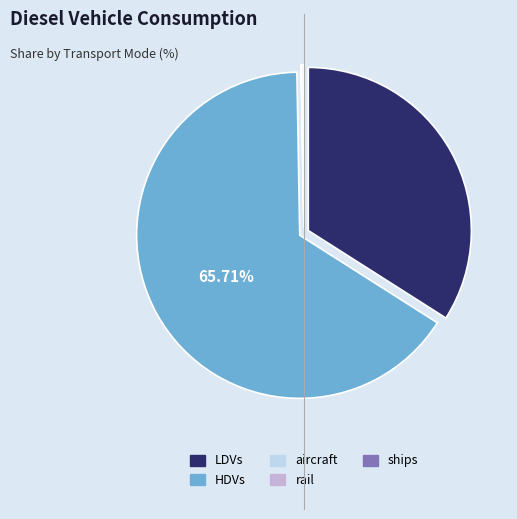

Does any single category account for the majority?

Yes